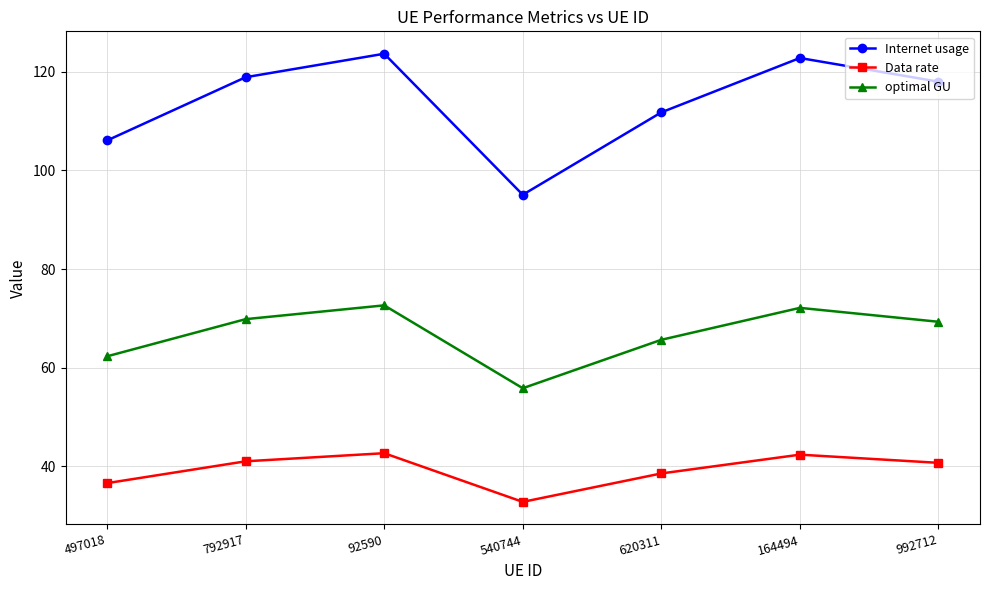

At which category does Data rate reach its first local valley?

540744